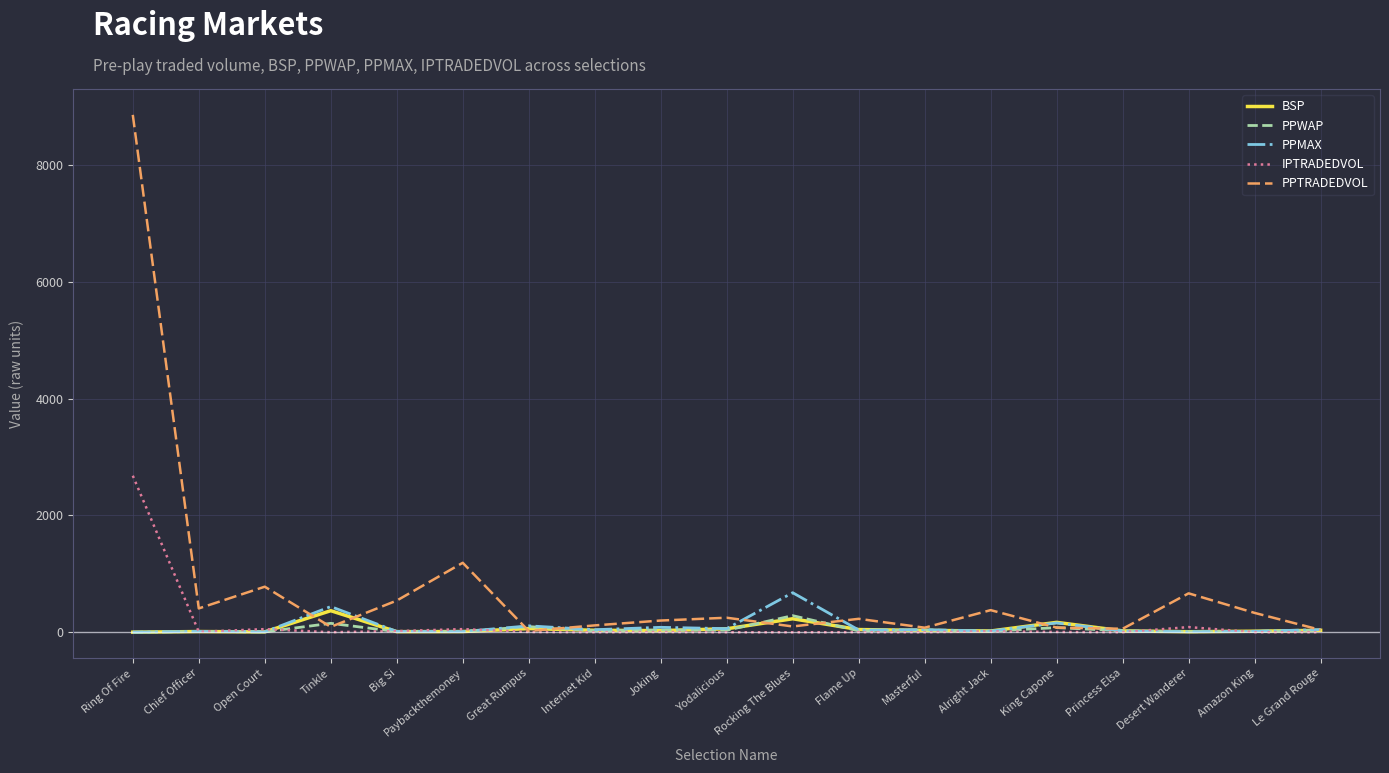

The value of IPTRADEDVOL at Rocking The Blues is -824.6. True or false?

False